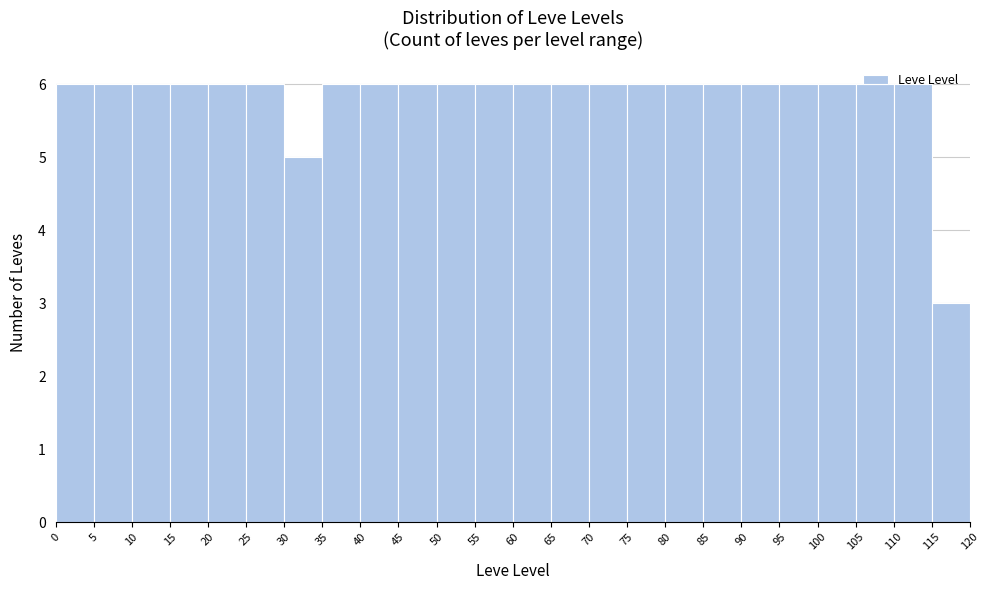

Reading left to right, transcribe this chart: for each bar, give the range it covers on the x-axis and its height. The values are not printed on the chart, so give them approximately, as read against the axis.

0 to 5: 6
5 to 10: 6
10 to 15: 6
15 to 20: 6
20 to 25: 6
25 to 30: 6
30 to 35: 5
35 to 40: 6
40 to 45: 6
45 to 50: 6
50 to 55: 6
55 to 60: 6
60 to 65: 6
65 to 70: 6
70 to 75: 6
75 to 80: 6
80 to 85: 6
85 to 90: 6
90 to 95: 6
95 to 100: 6
100 to 105: 6
105 to 110: 6
110 to 115: 6
115 to 120: 3